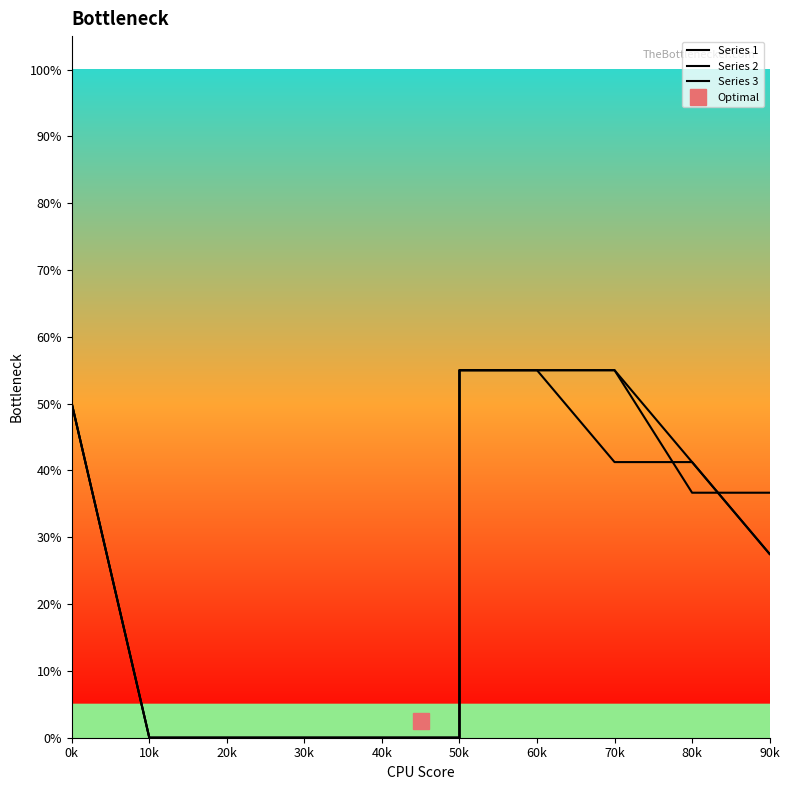

Which series has the largest range (max minus min)?

Series 1